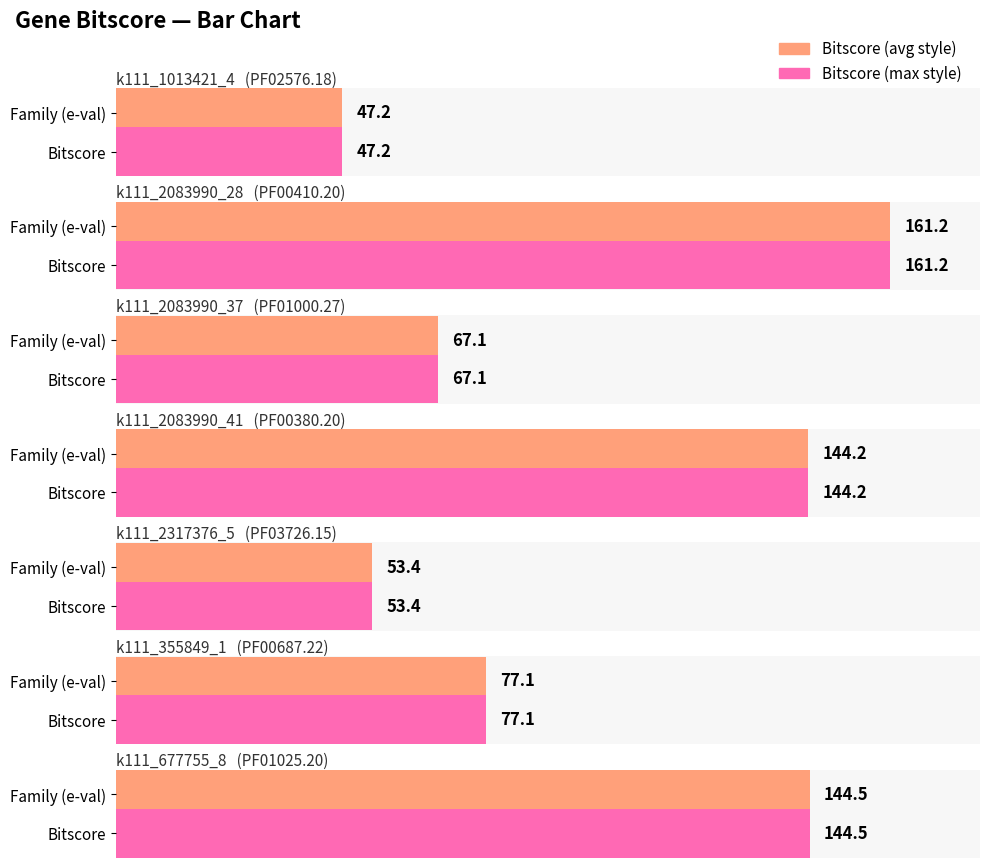

Reading left to right, list all the values displayed in this chart.

PF02576.18=47.2	PF00410.20=161.2	PF01000.27=67.1	PF00380.20=144.2	PF03726.15=53.4	PF00687.22=77.1	PF01025.20=144.5